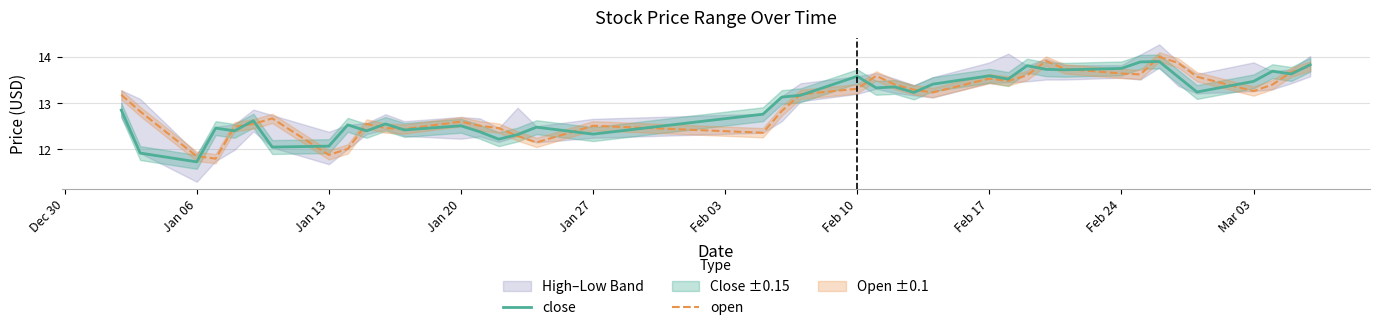

What is the minimum value for close?

11.7